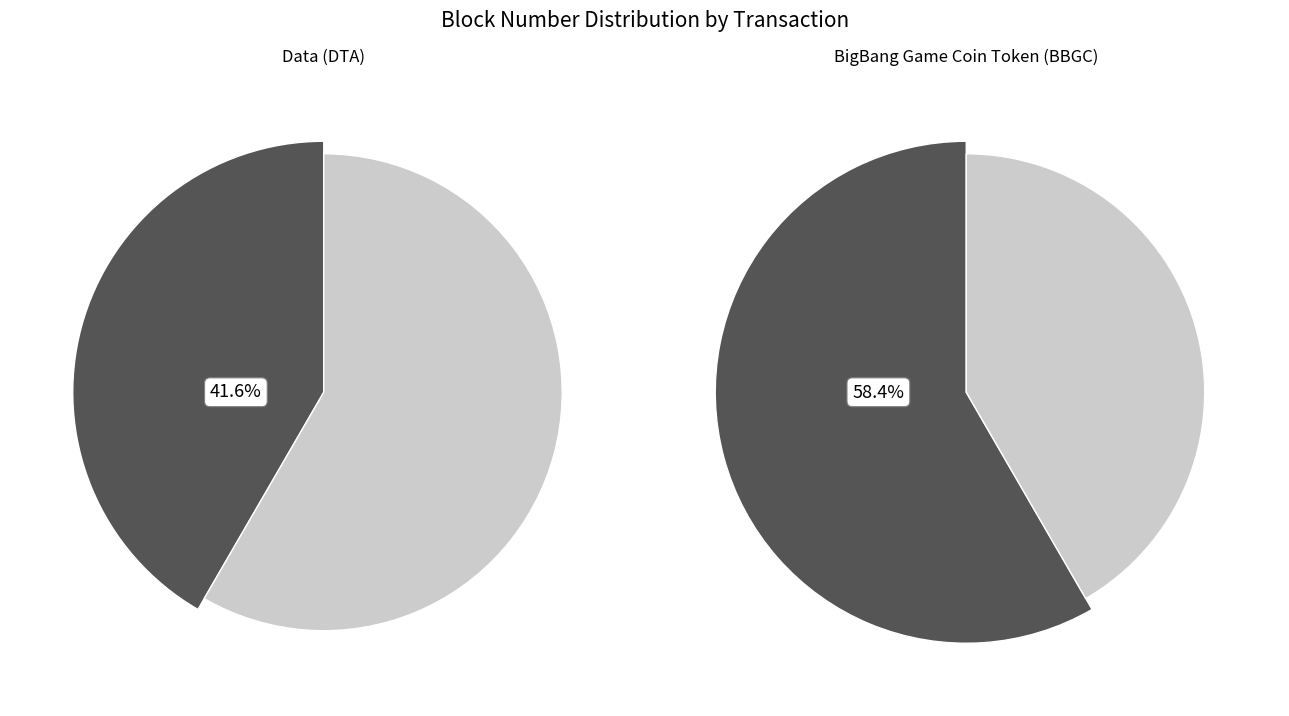

To the nearest percent, what is the difference between the 0 and 1 slice percentages?

17%